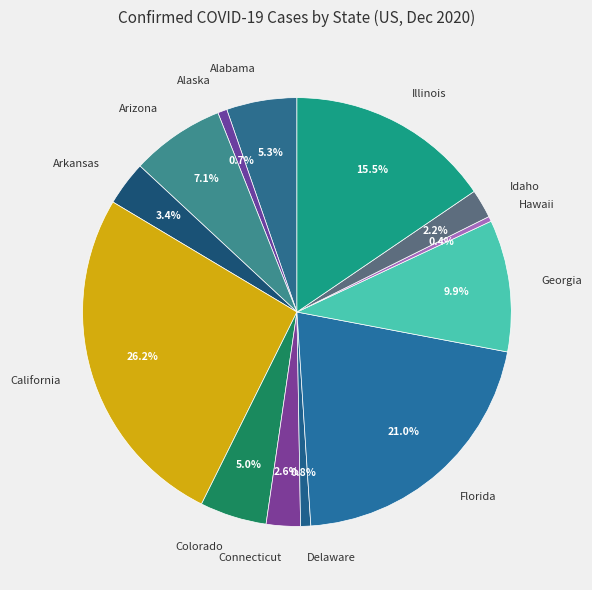

Is there a majority slice in this chart?

No